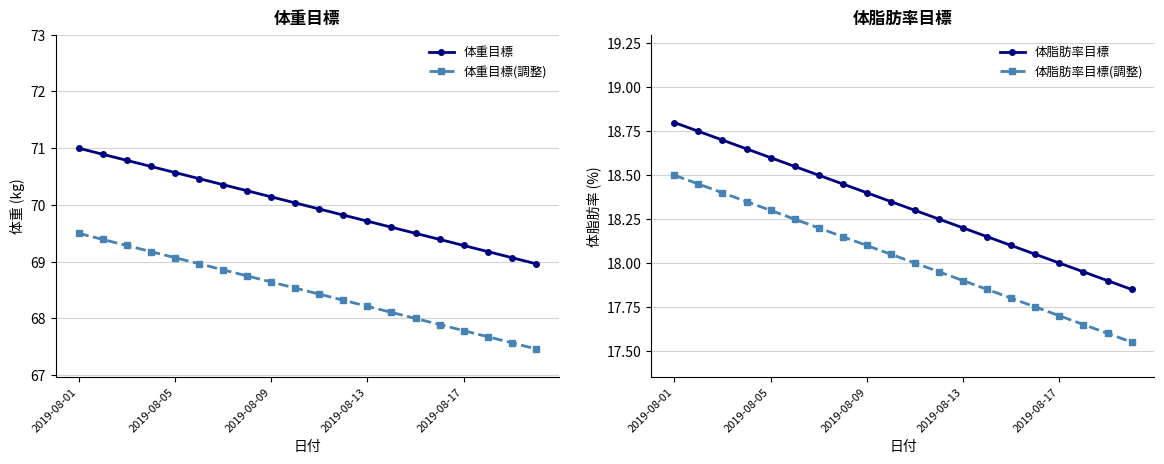

True or false: 体重目標 and 体脂肪率目標(調整) cross at least once.

False